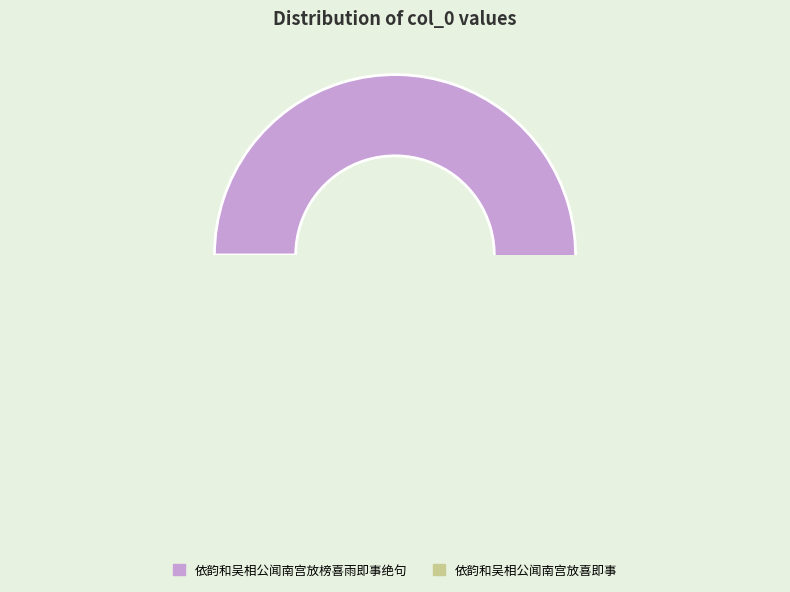

Is there a majority slice in this chart?

Yes